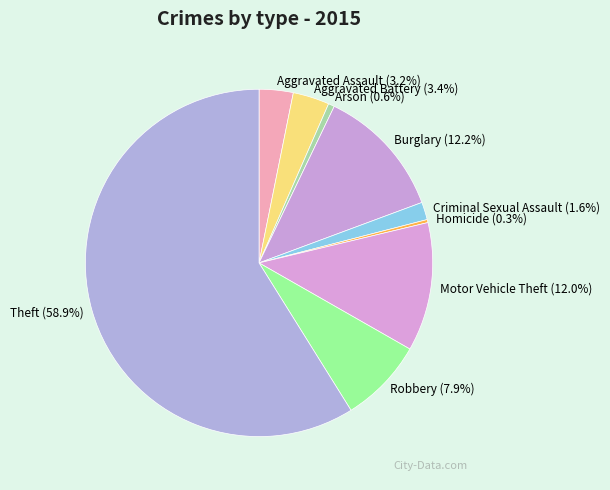

To the nearest percent, what is the combined percentage of Homicide and Robbery?

8%